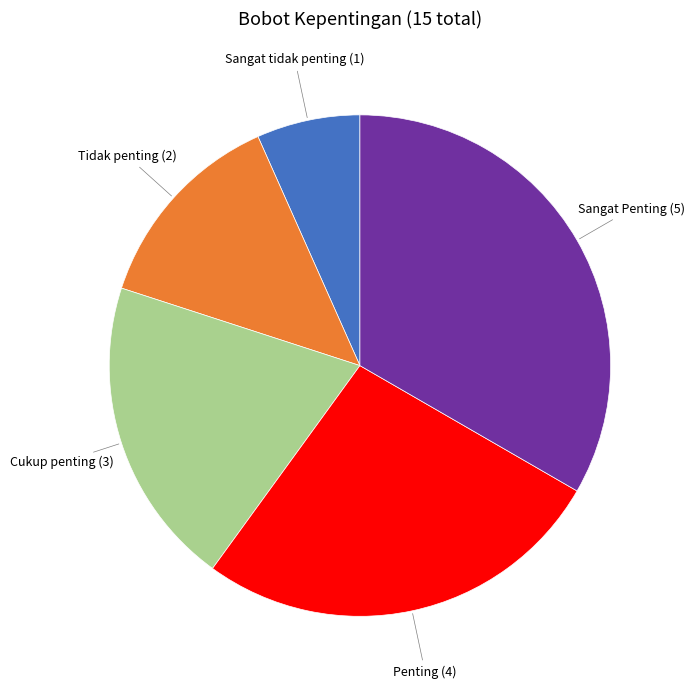

Is there any slice that represents more than half of the pie?

No